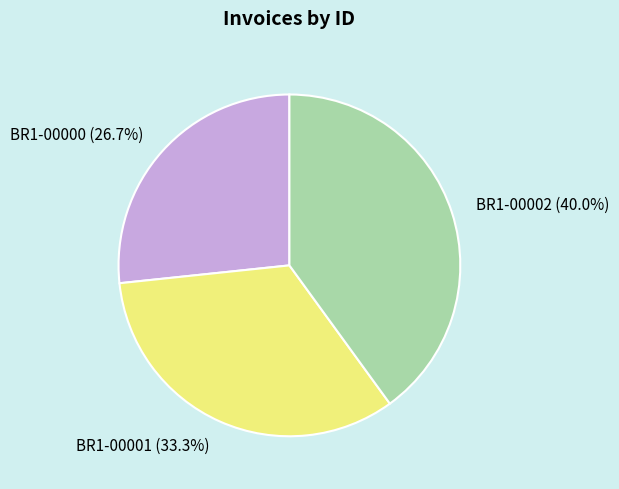

Rank the categories by value from highest to lowest.

BR1-00002, BR1-00001, BR1-00000